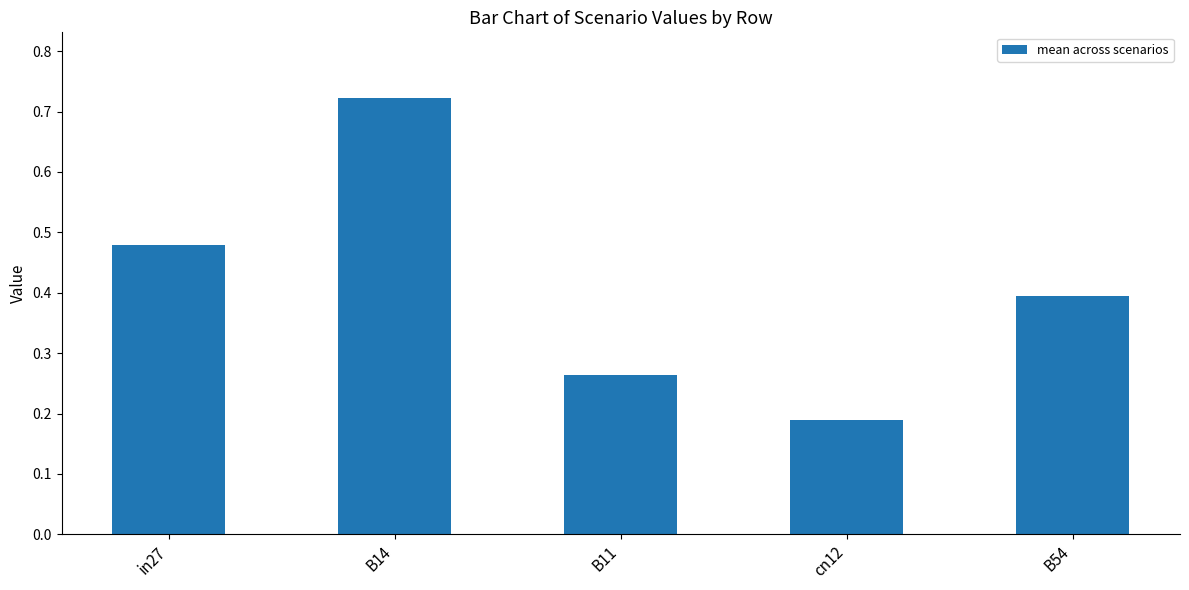

Rank the categories by value from highest to lowest.

B14, in27, B54, B11, cn12